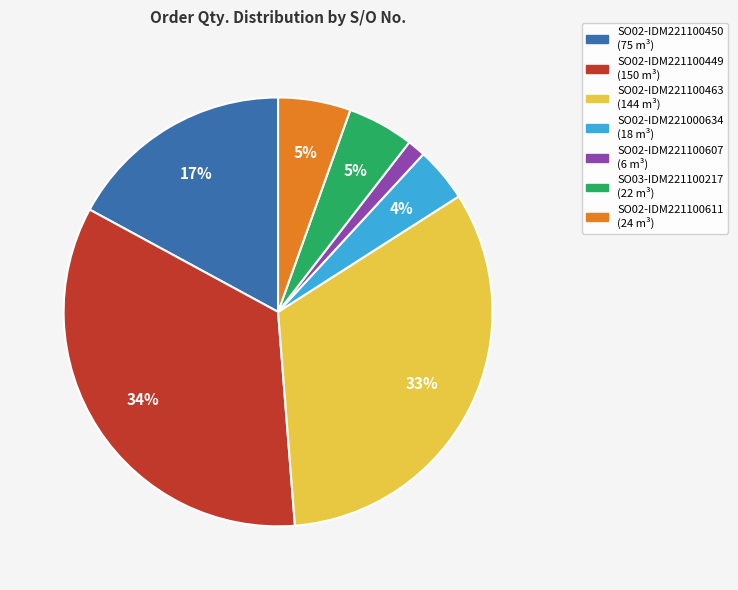

What is the smallest slice in the pie chart?

SO02-IDM221100607